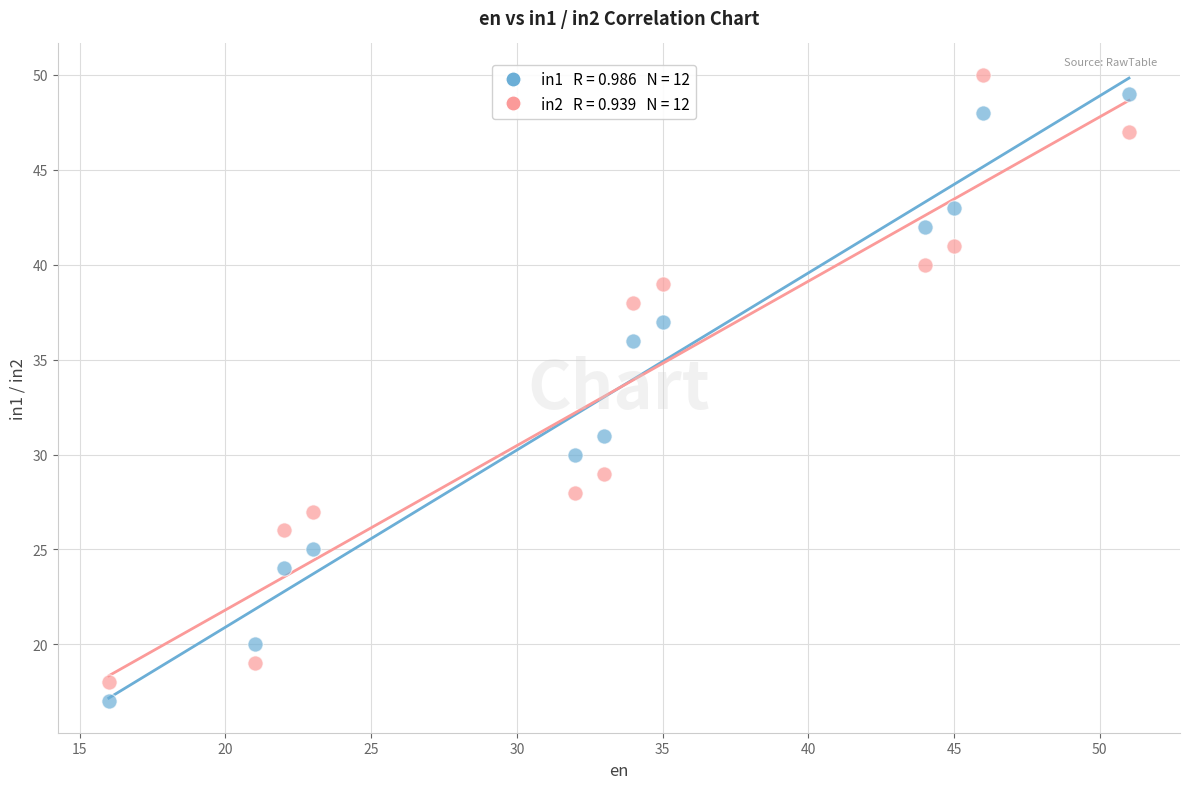

Across all series, what Y value is closest to 33?

31